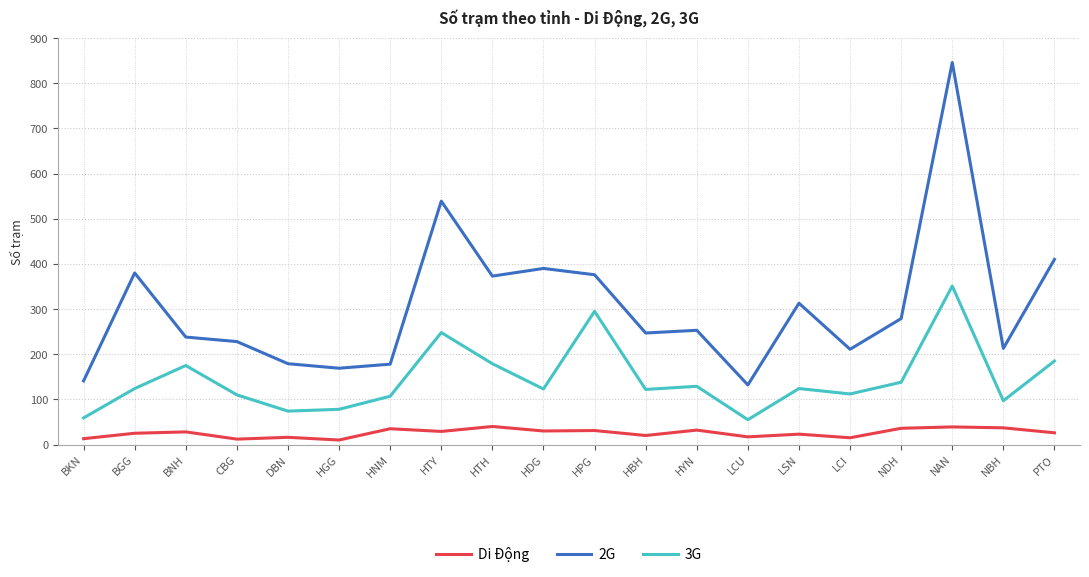

Which series has the largest total across all categories?

2G